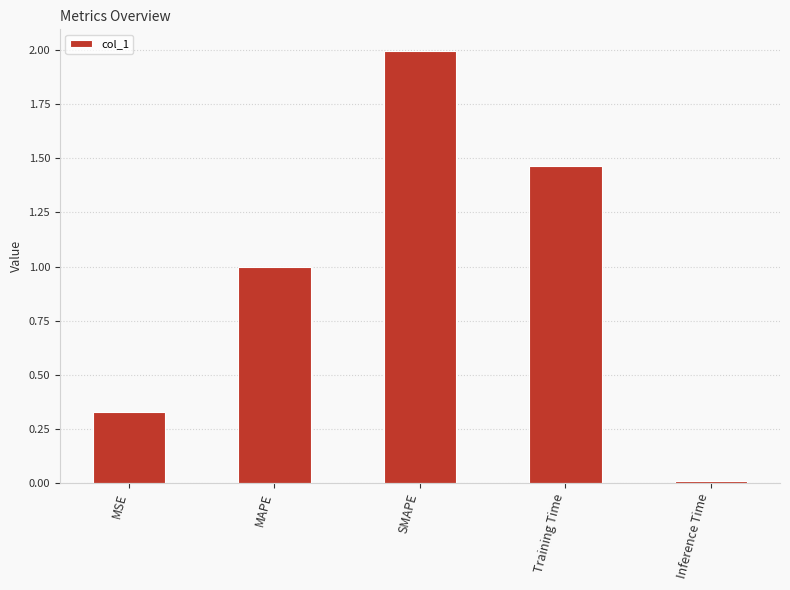

What is the greatest value displayed?

2.0